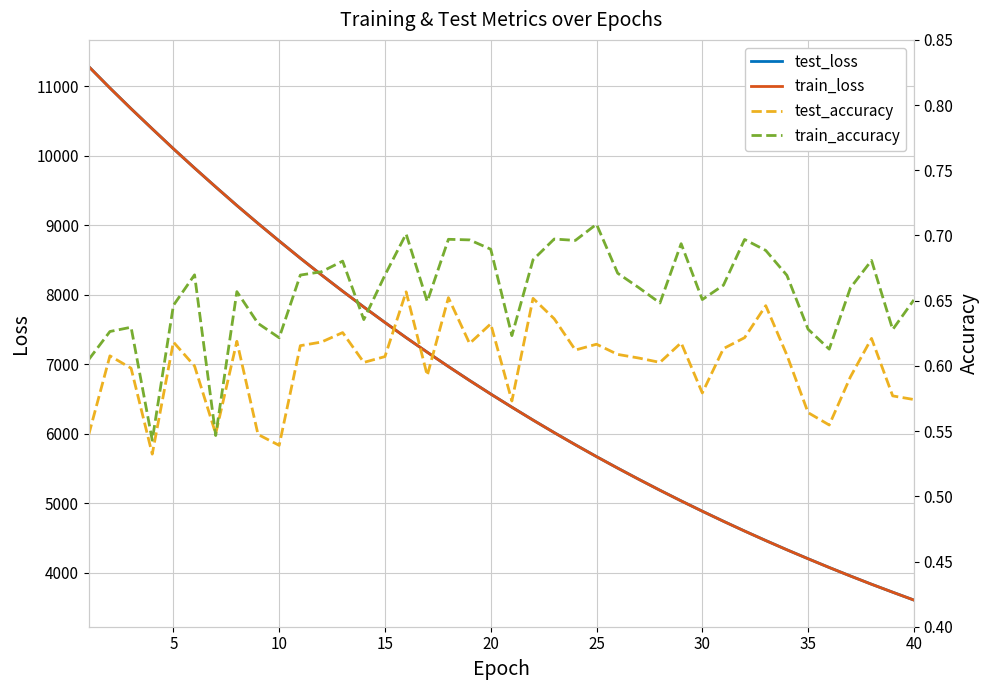

How many distinct data groups are displayed?

4